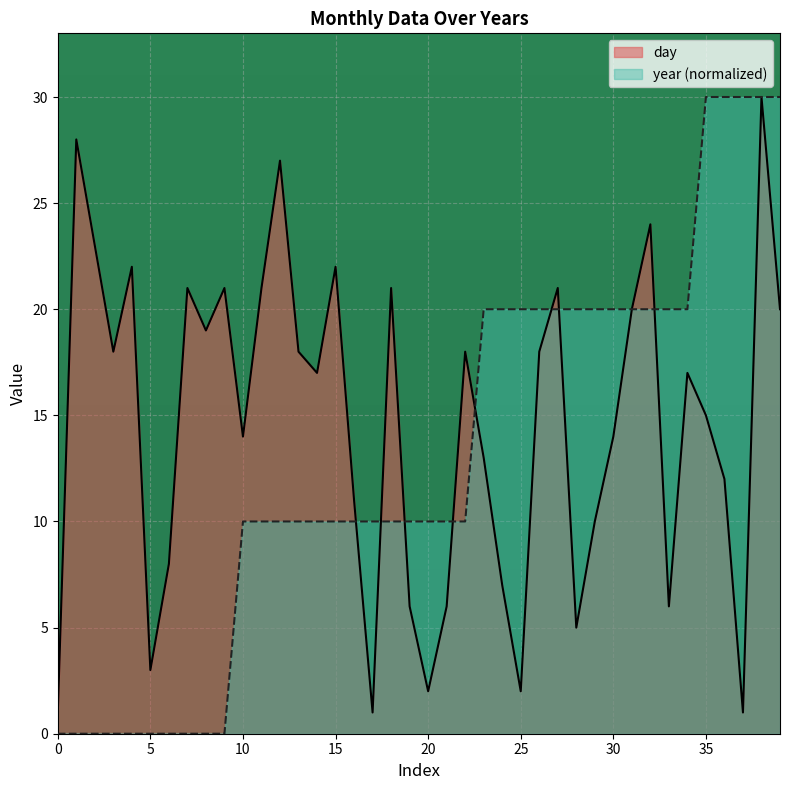

What is the value of the day point at the 29th from the left?

5